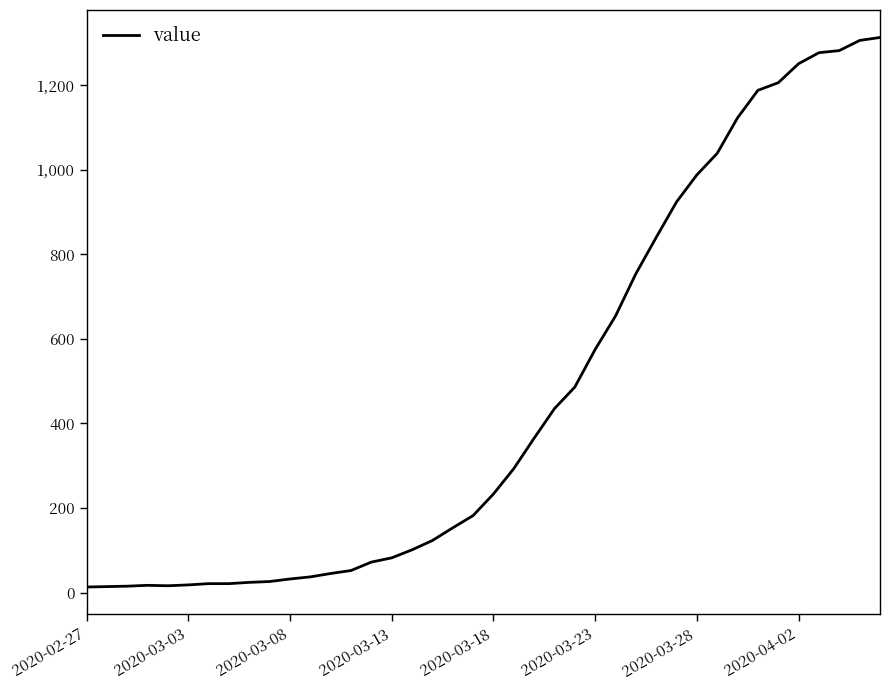

What is the maximum value shown in the chart?

1313